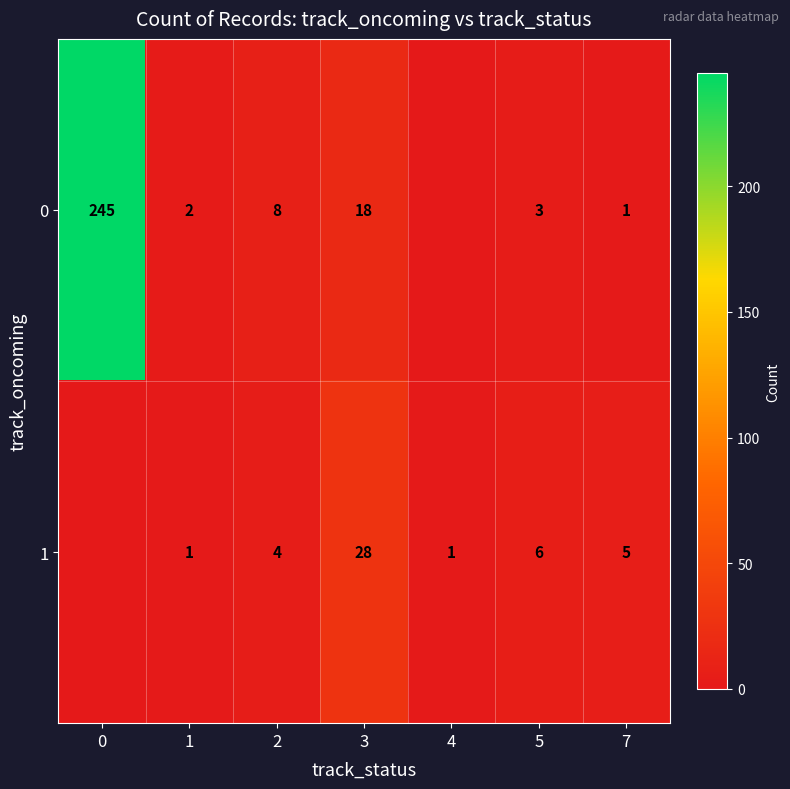

True or false: 0 has a value of 2 at 1.

True